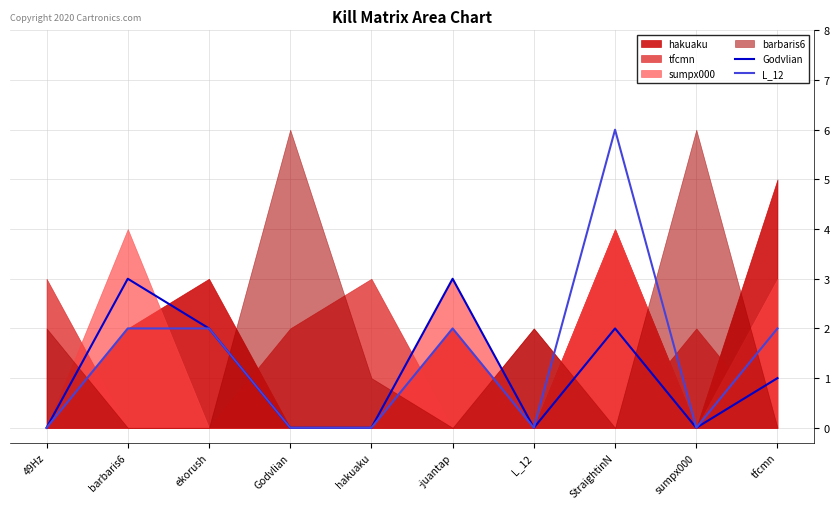

Between StraightinN and sumpx000, which is larger?

StraightinN